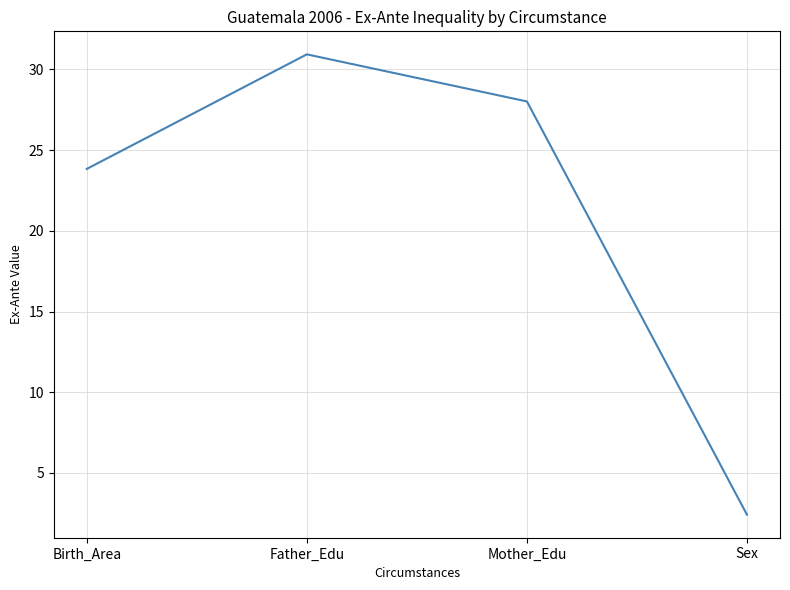

What is the difference between the values at Father_Edu and Sex?

28.5